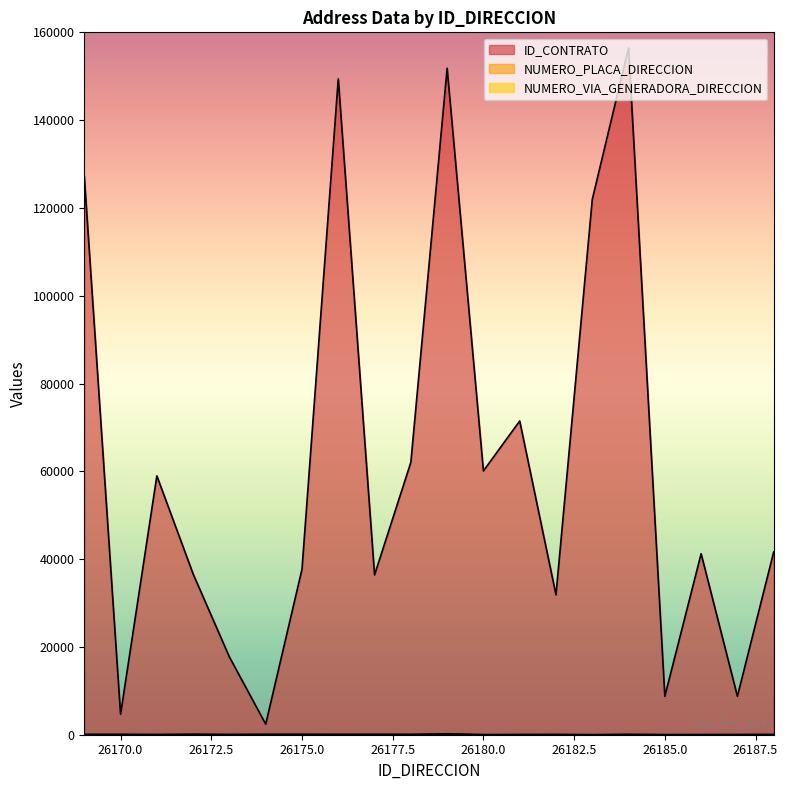

At how many categories does at least one series exceed 126686?

4